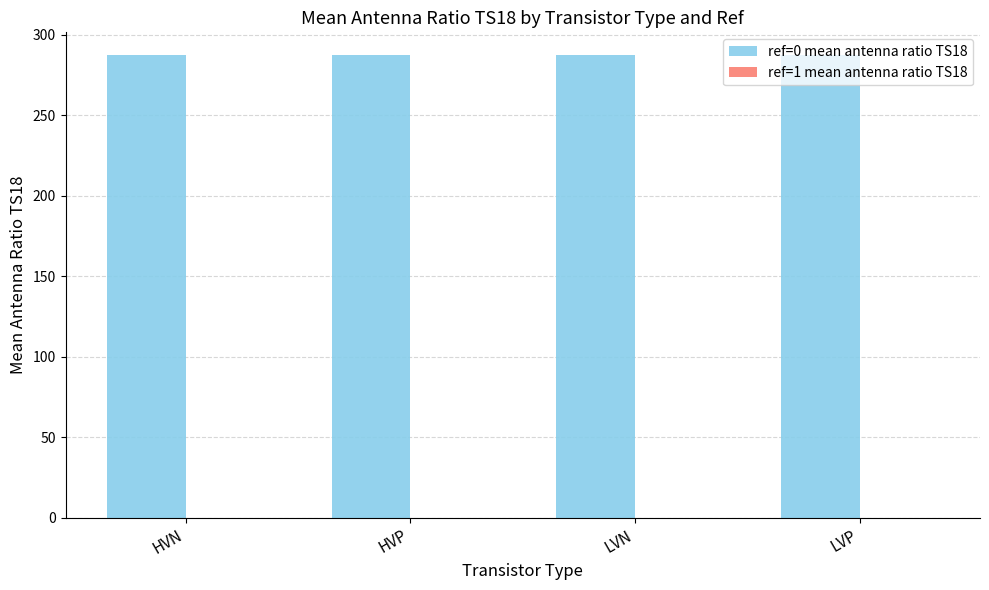

The value of ref=1 mean antenna ratio TS18 at LVP is 0.0. True or false?

True